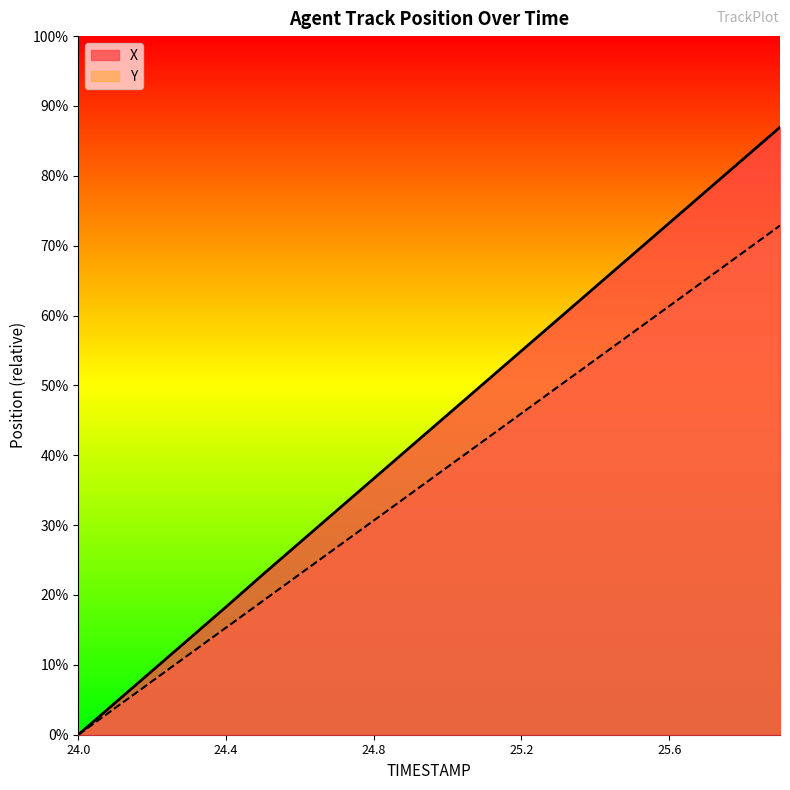

What are all the series names shown in the legend?

X, Y